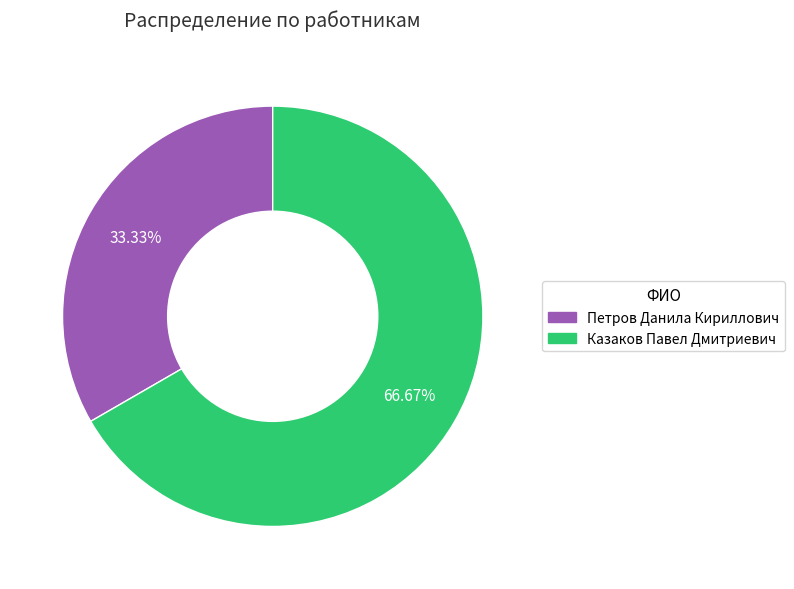

What percentage is the Петров Данила Кириллович slice, to the nearest percent?

33%